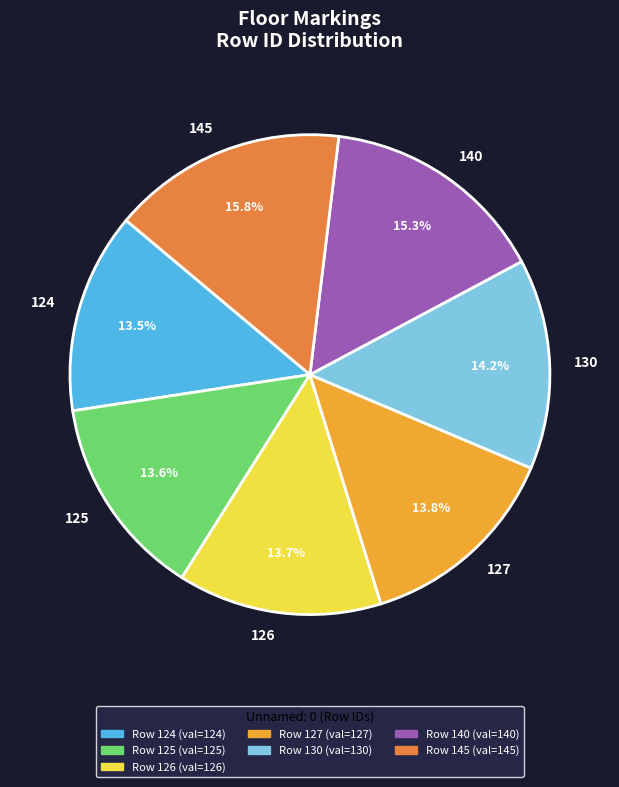

Is the sum of 127 and 124 greater than half?

No